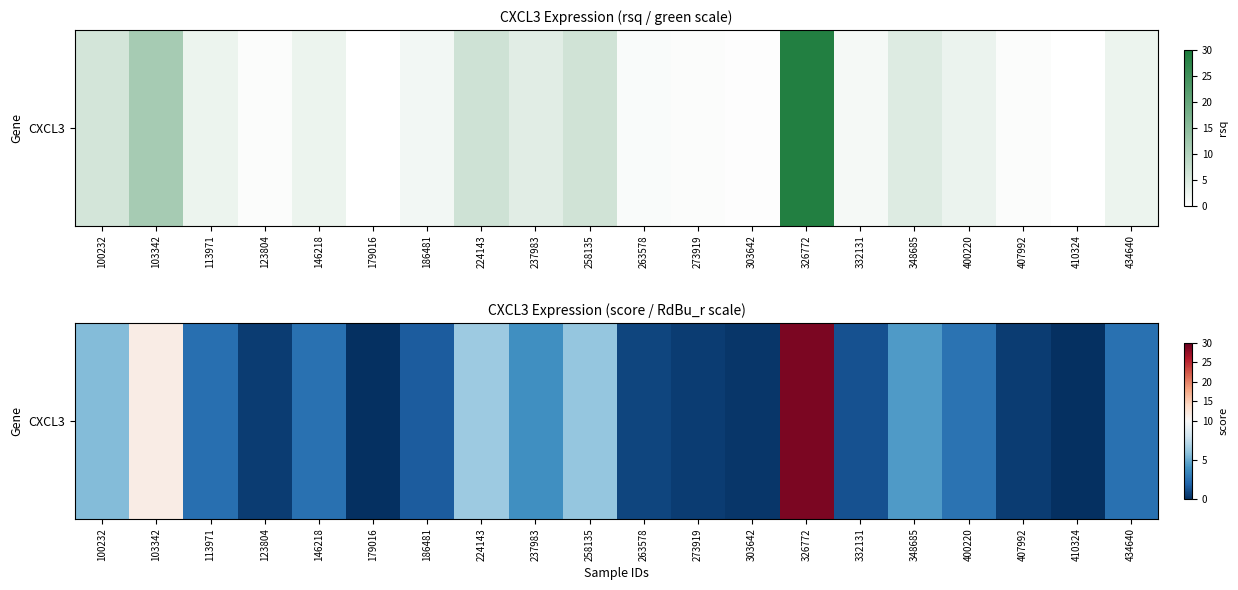

What is the difference between the second highest and second lowest values?

11.5